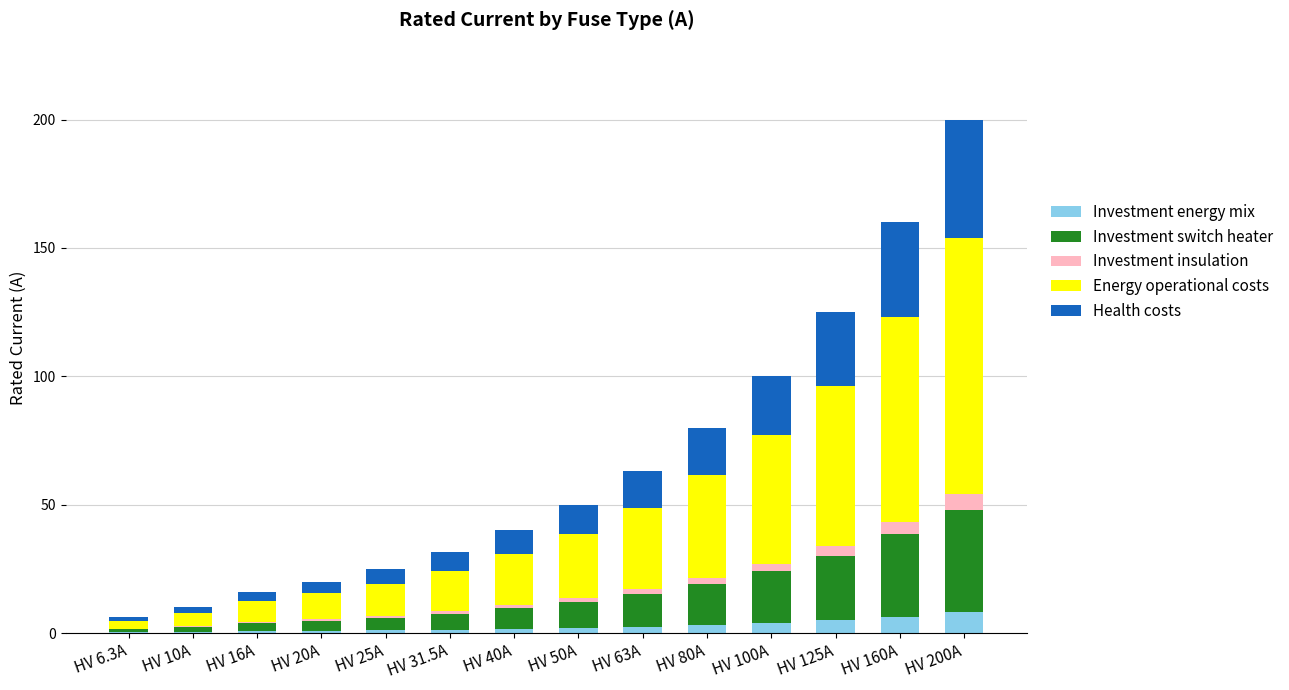

What is the total value across all series at HV 160A?

160.0